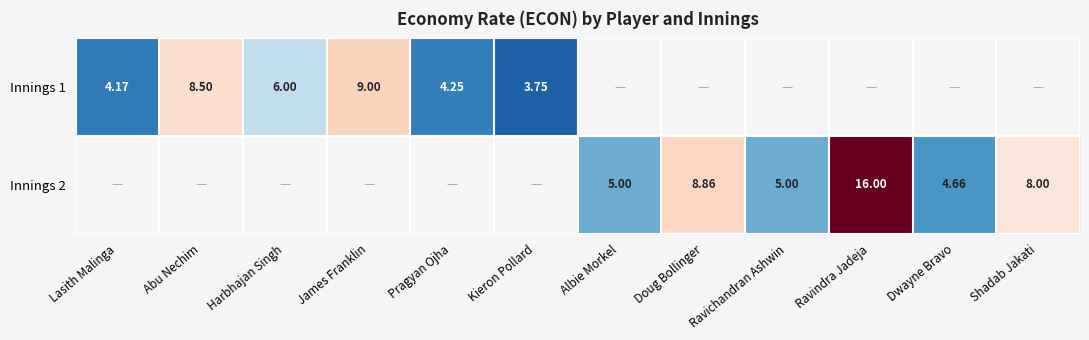

How many distinct data groups are displayed?

2